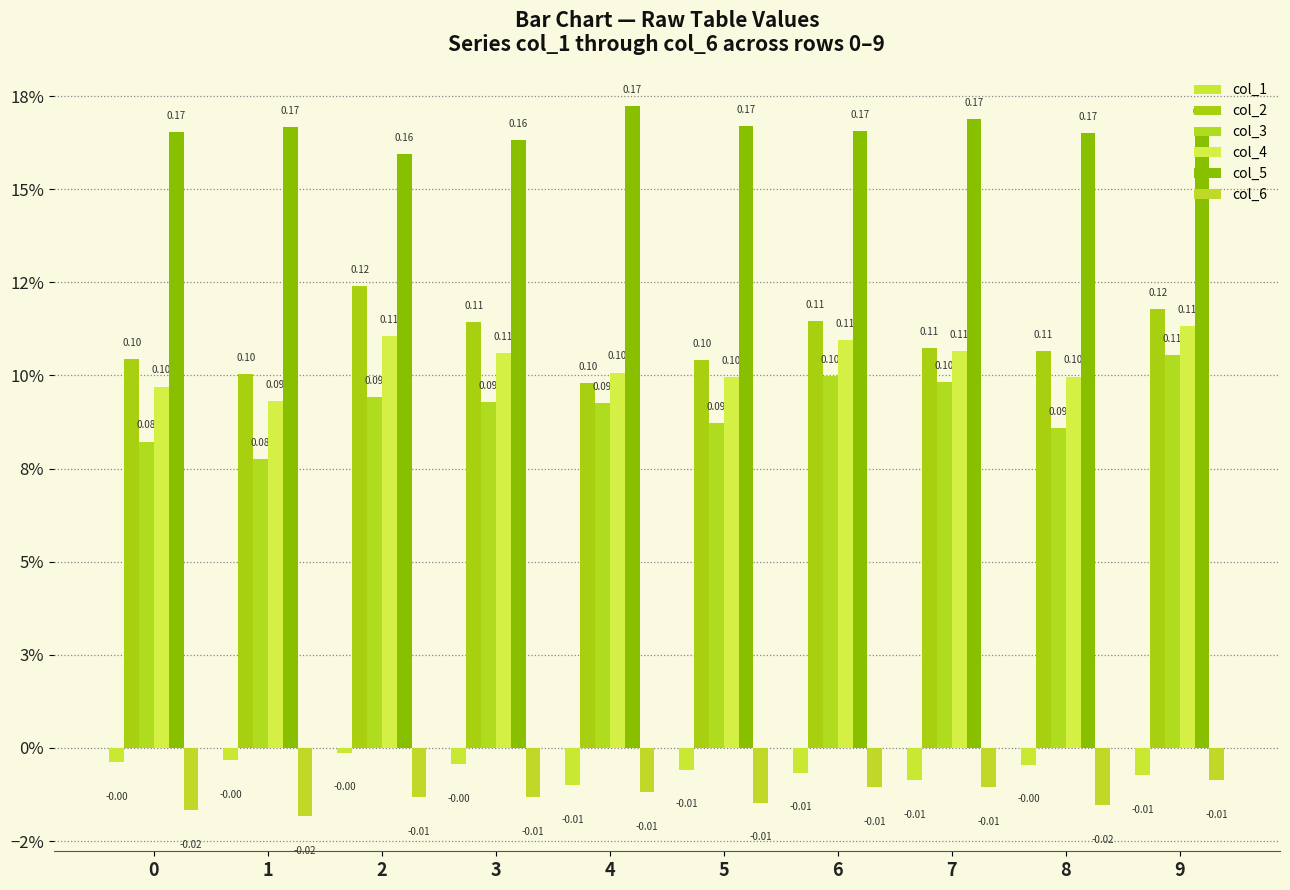

What is the total value across all series at 1?

0.4